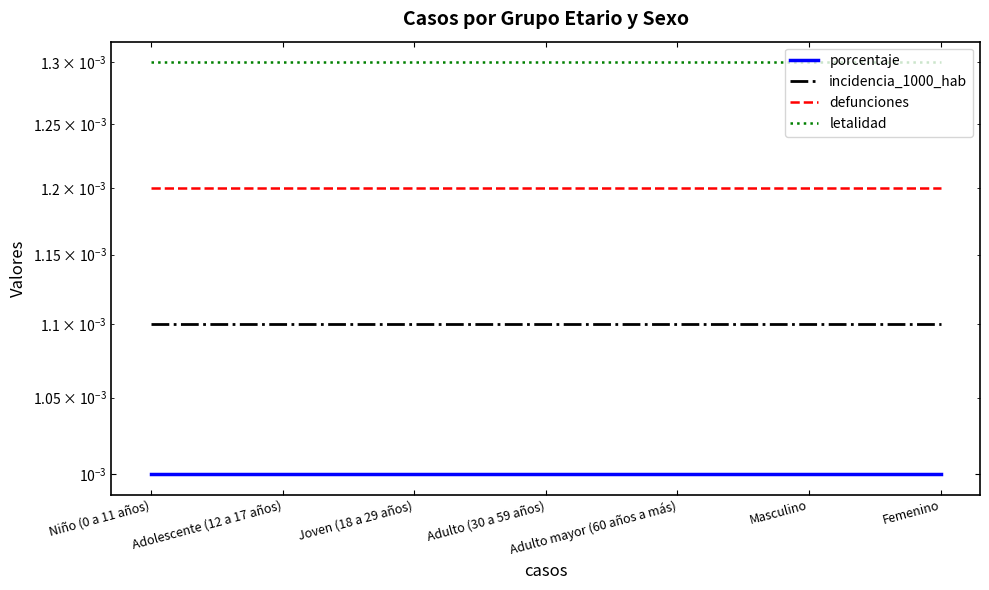

Which category has the highest value across all series?

Niño (0 a 11 años)